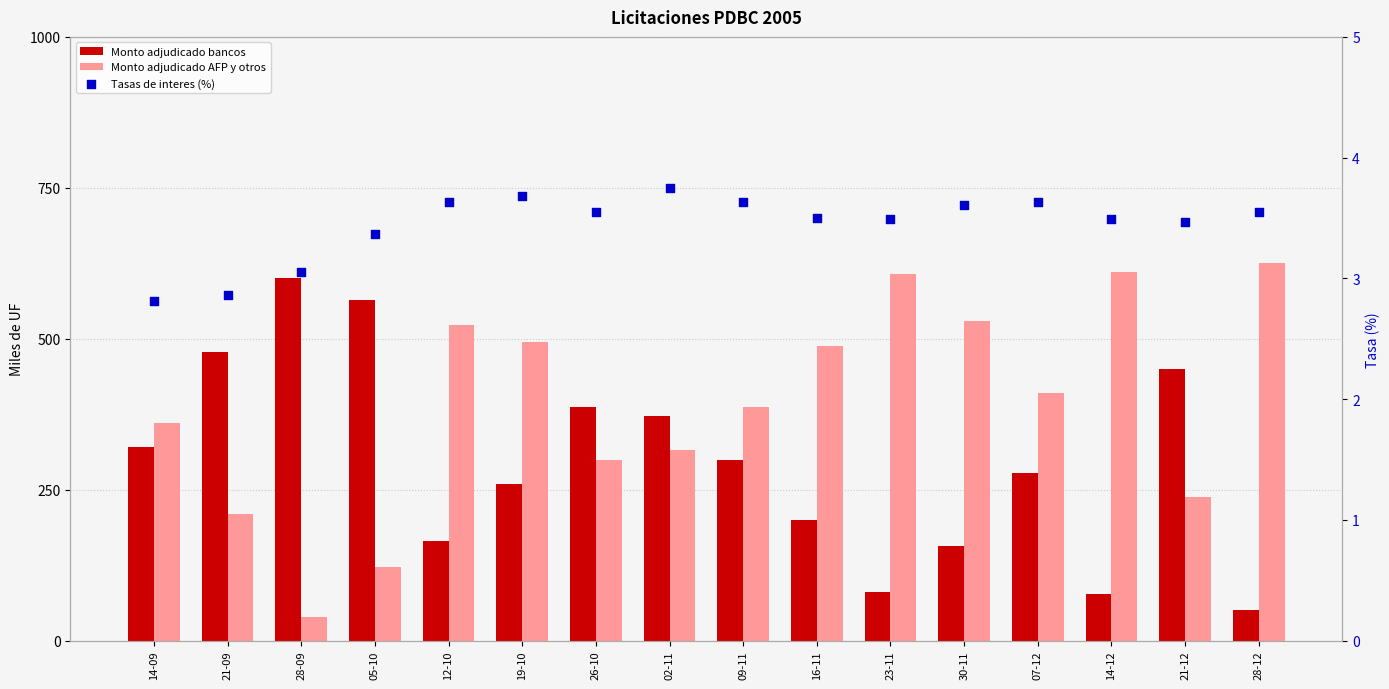

Which series has the largest Y range (max minus min)?

Monto adjudicado AFP y otros